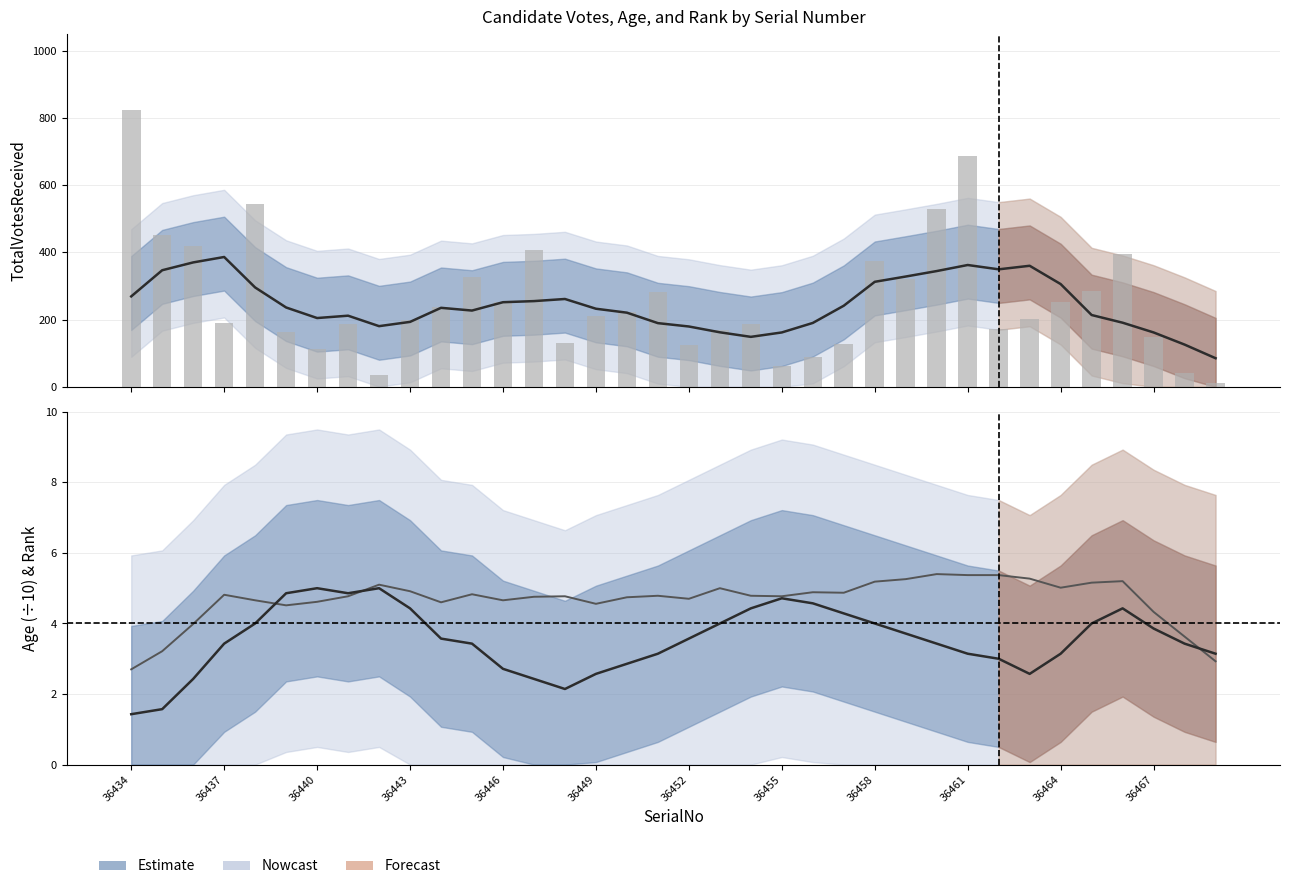

What position from the left is 36446?

5